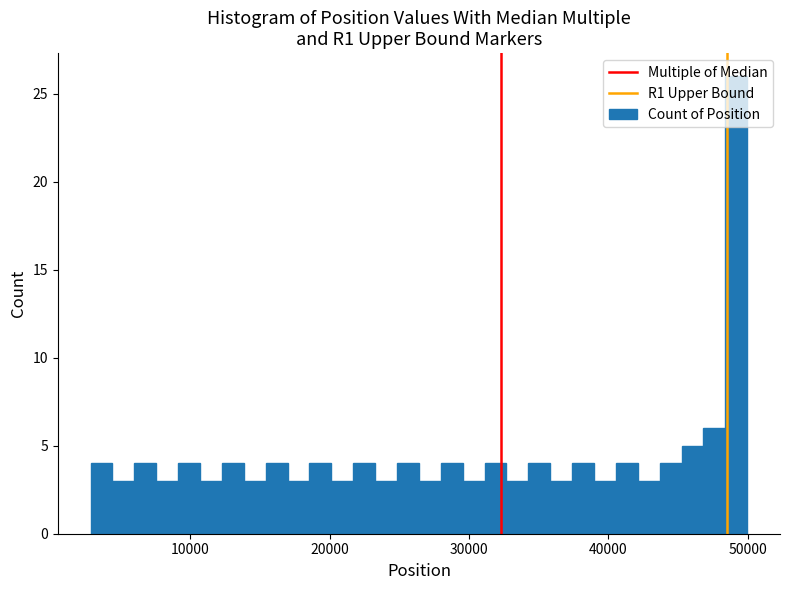

Read against the x-axis, roughly where is the centre of the tallest bar?

49000